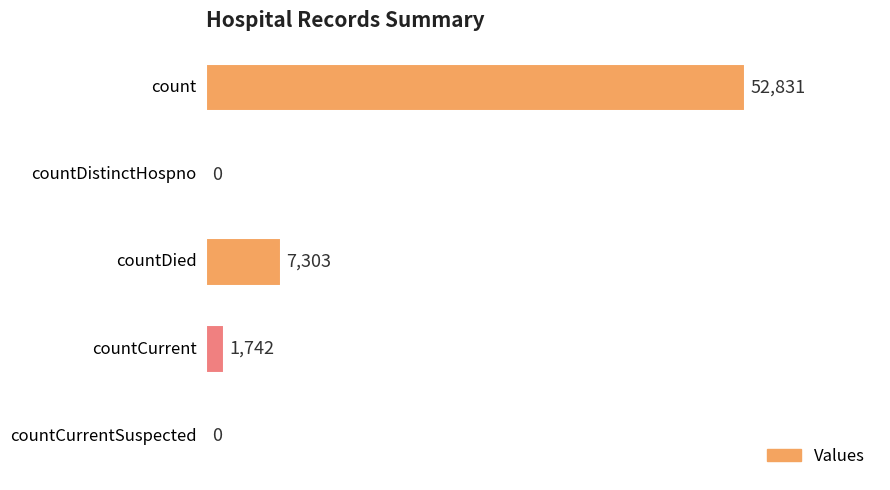

True or false: the data shows 34967 at countCurrentSuspected.

False